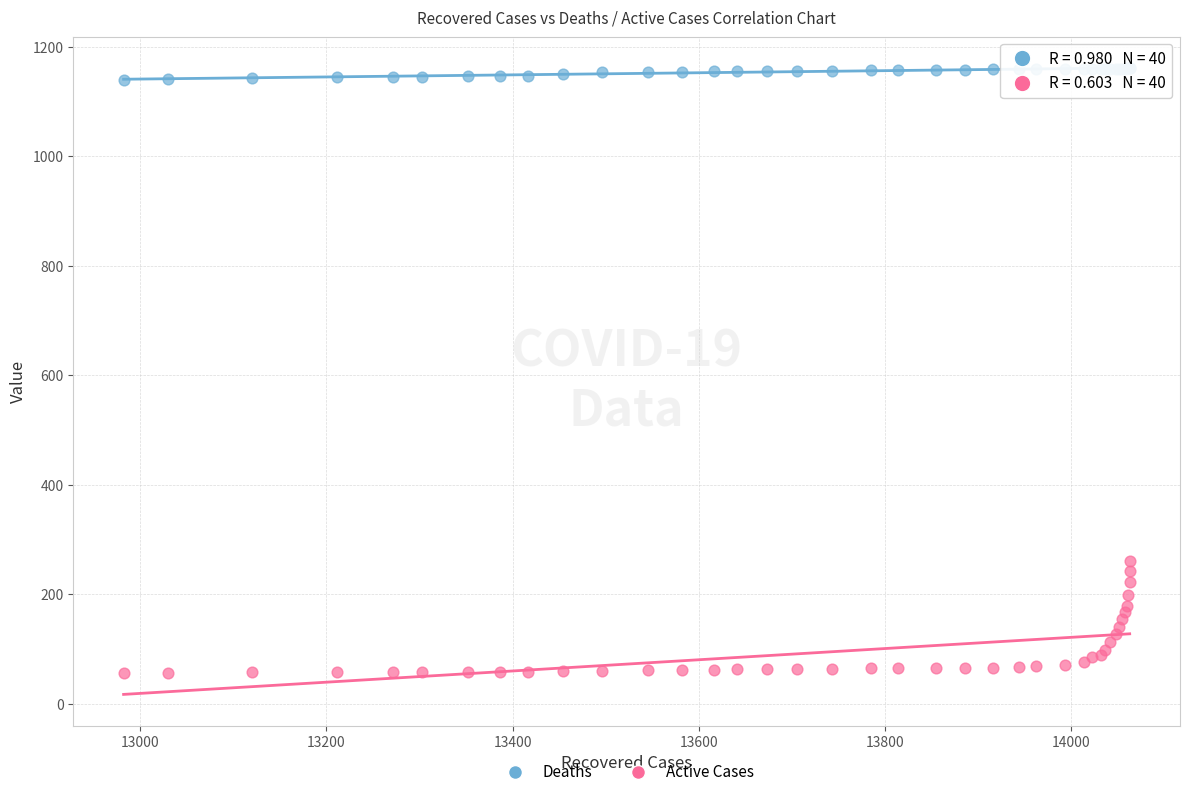

Which series has the widest spread of Y values?

Active Cases